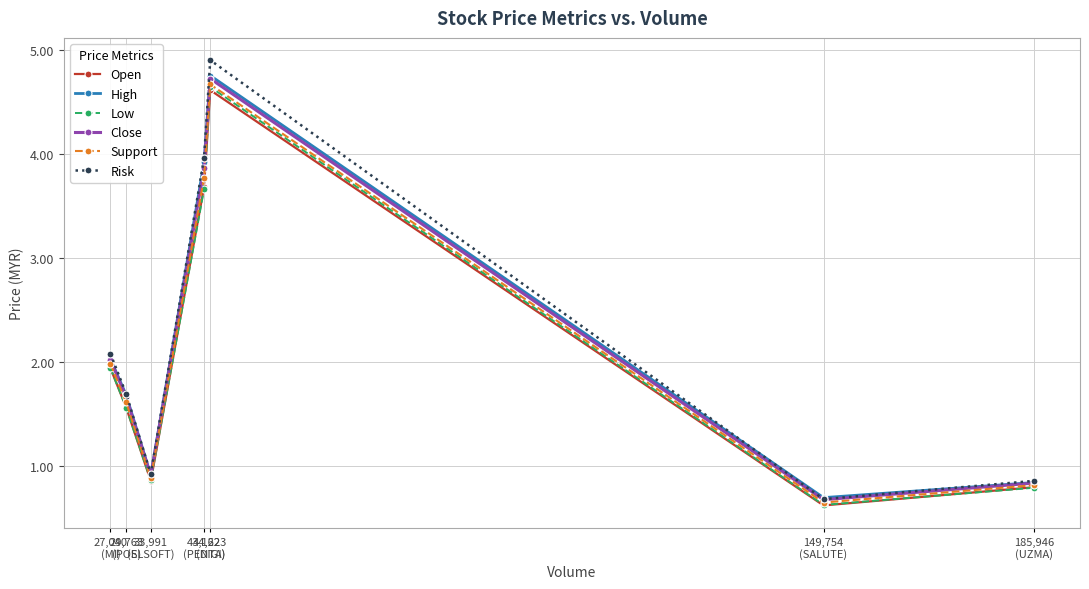

Which category has the highest value across all series?

44,223
(DIGI)